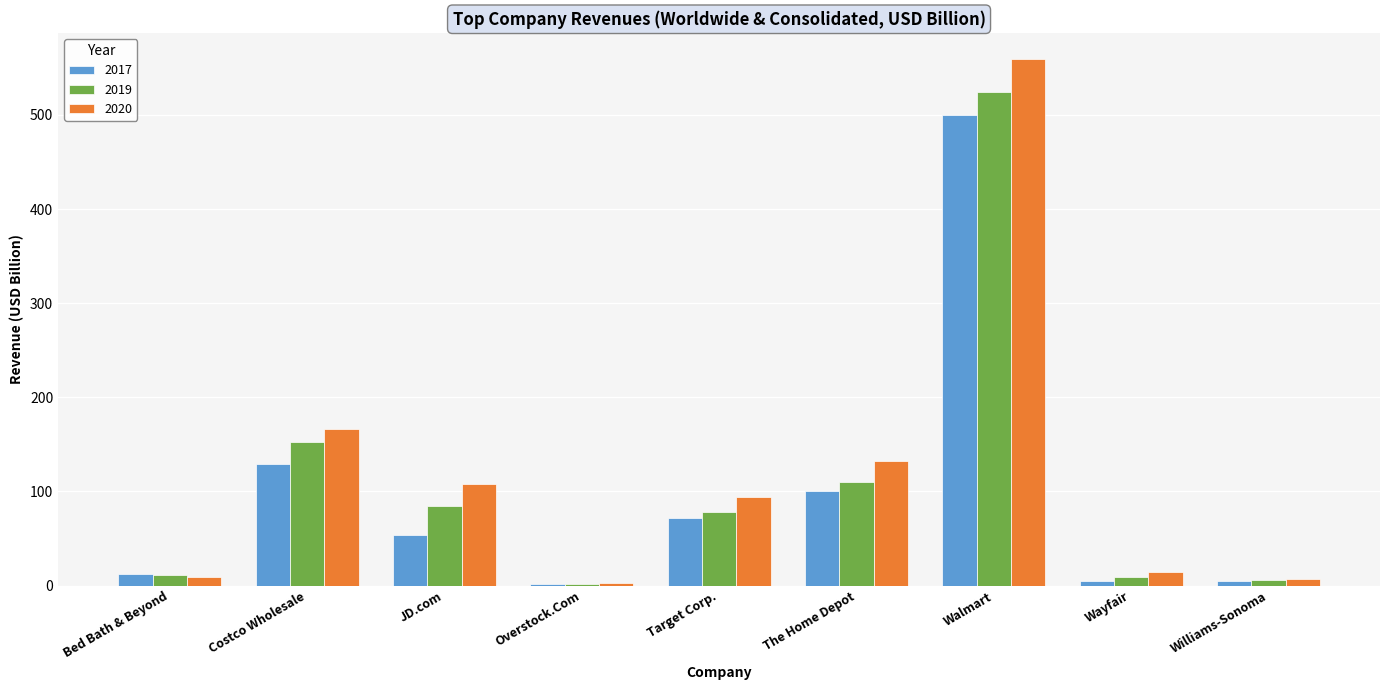

Does the chart contain stacked bars?

No